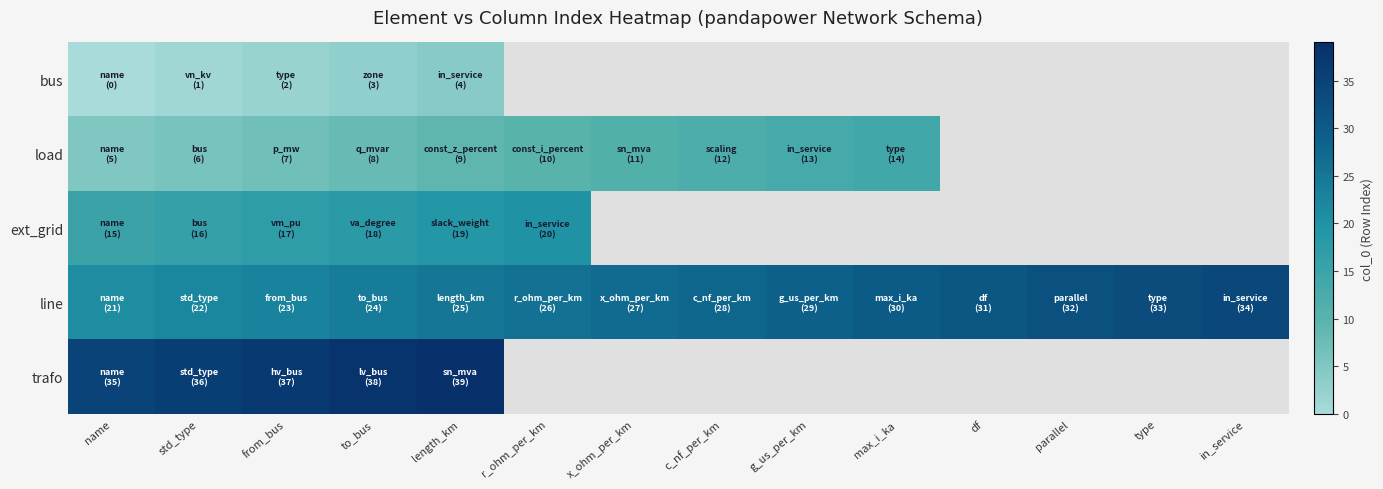

Read the bus value at length_km.

4.0